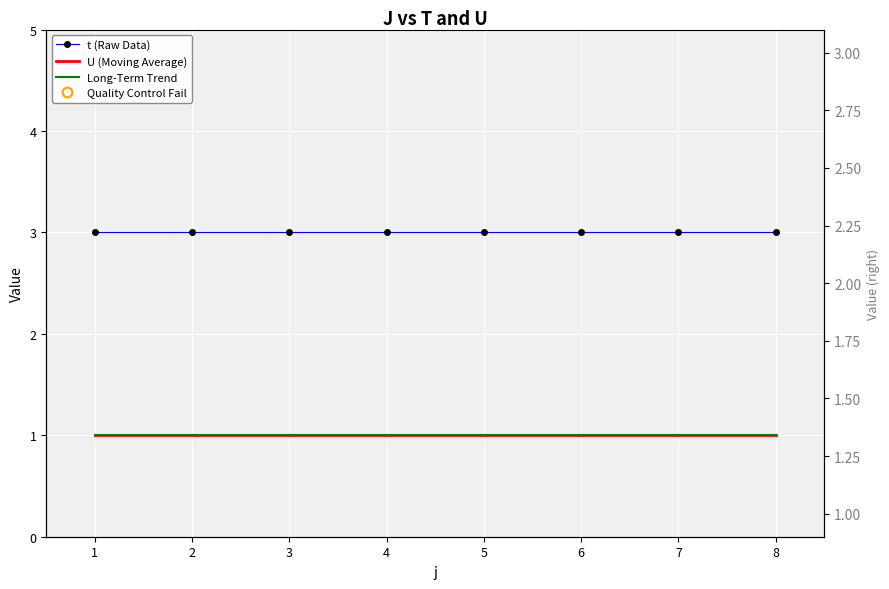

What is the sum of all t (Raw Data) values?

24